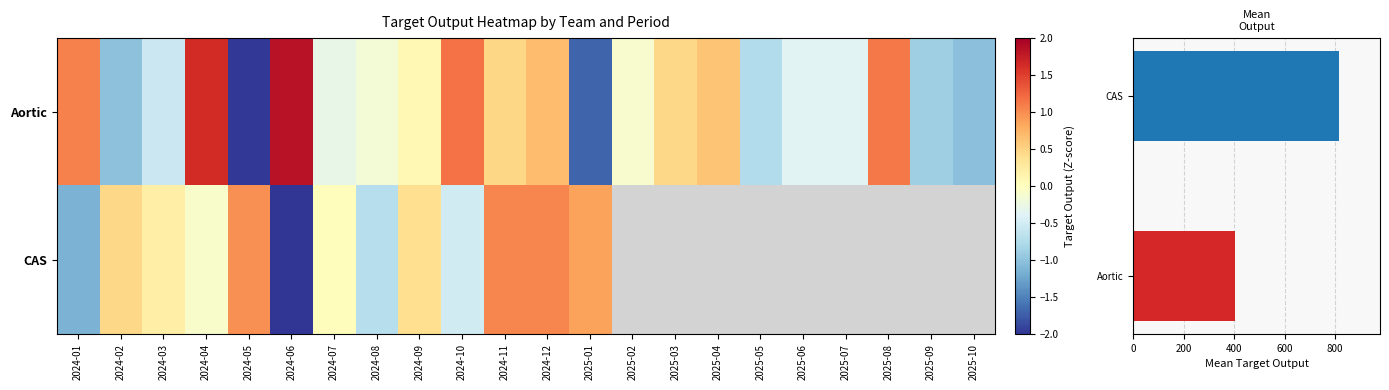

At which label does Aortic first exceed 0?

2024-01